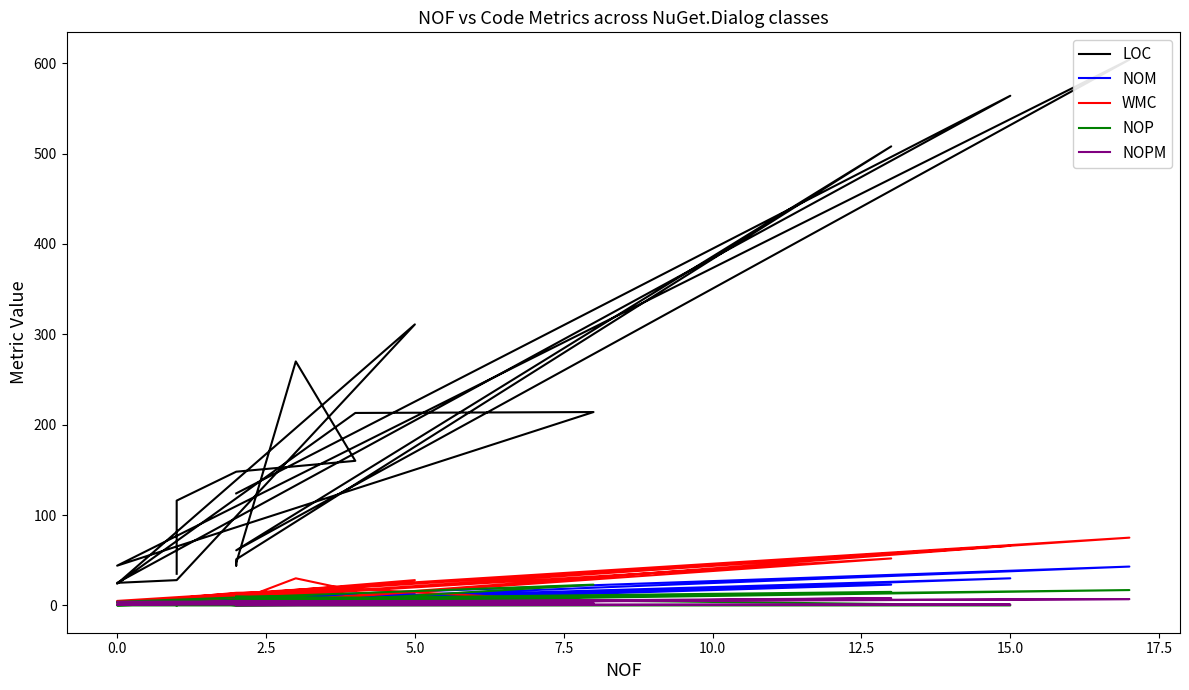

What is the total value across all series at 0.0?

30